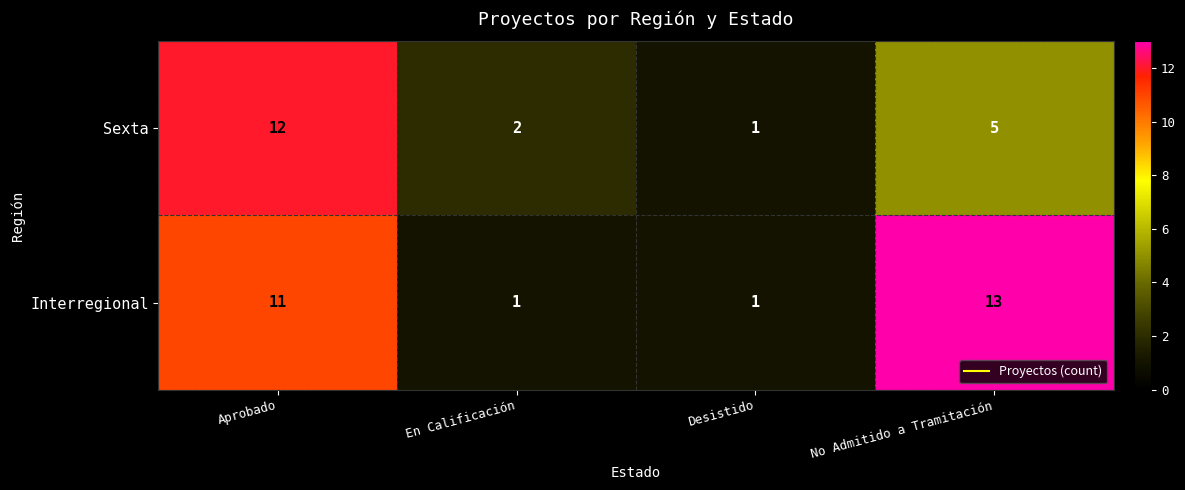

Count the number of categories in the chart.

4